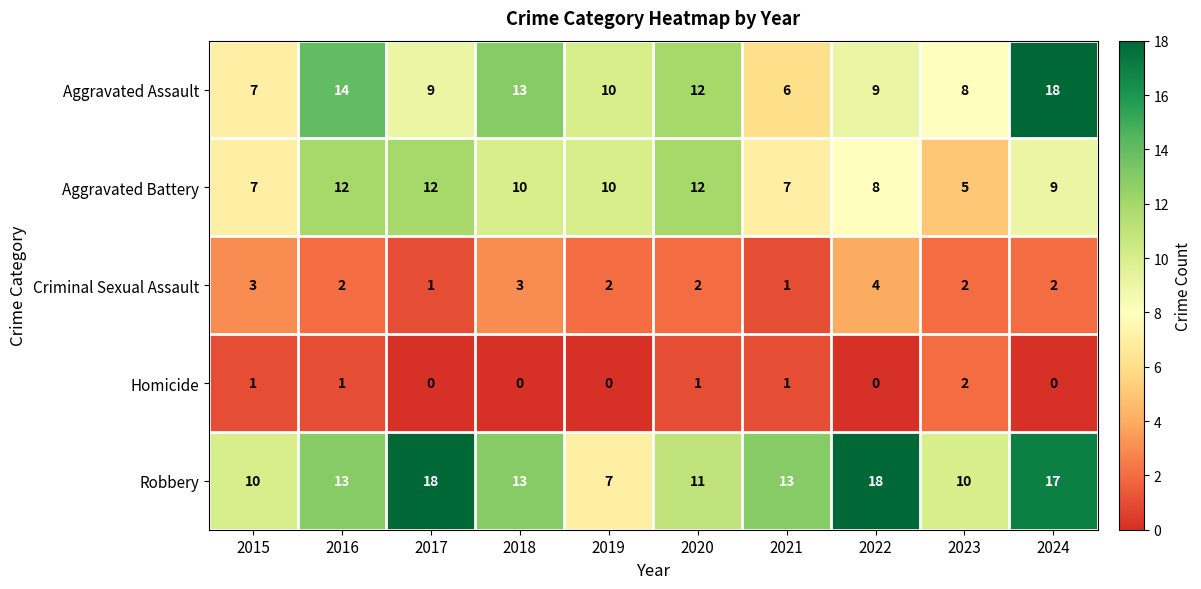

Which series has the largest range (max minus min)?

Aggravated Assault